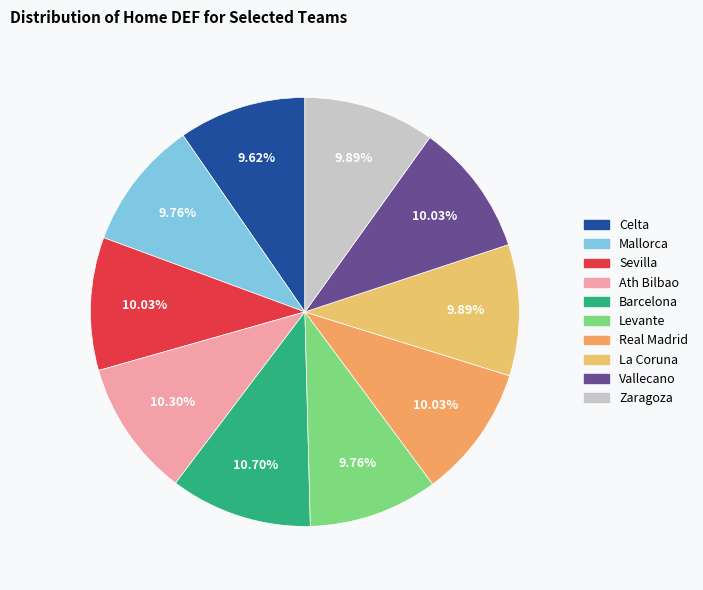

To the nearest percent, what portion does Levante represent?

10%